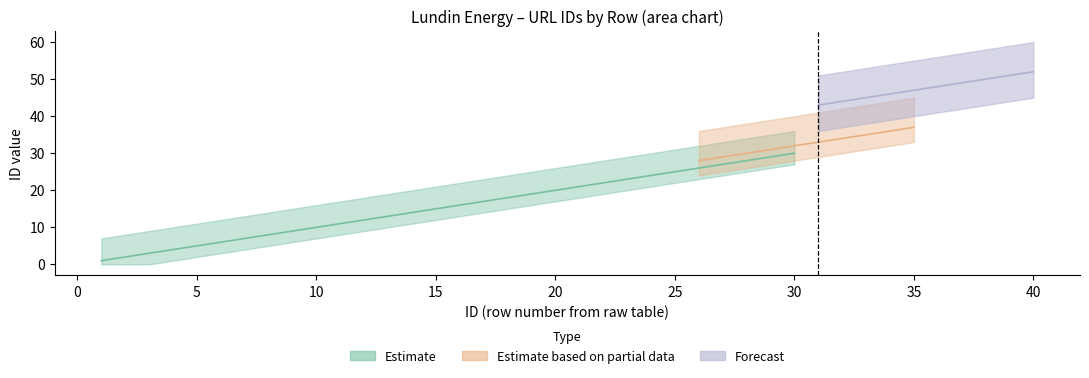

True or false: Estimate and Estimate based on partial data intersect in this chart.

True